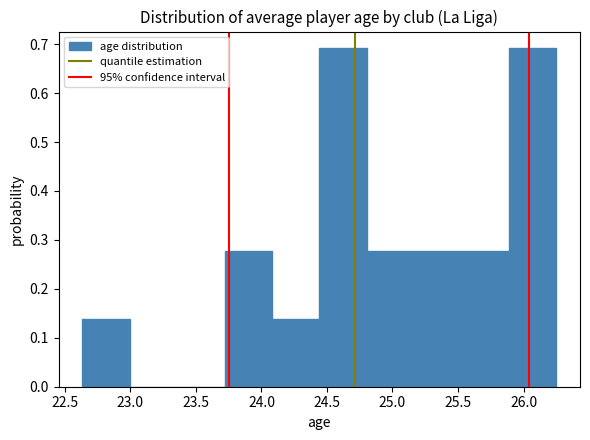

Reading left to right, list every bar in this chart as the range it spans on the x-axis followed by its height. Neither the bar edges nor the heights are printed on the chart, so give them approximately, as read against the axes.

22.65 to 23.00: 0.14
23.00 to 23.35: 0
23.35 to 23.70: 0
23.70 to 24.10: 0.28
24.10 to 24.45: 0.14
24.45 to 24.80: 0.69
24.80 to 25.15: 0.28
25.15 to 25.55: 0.28
25.55 to 25.90: 0.28
25.90 to 26.25: 0.69